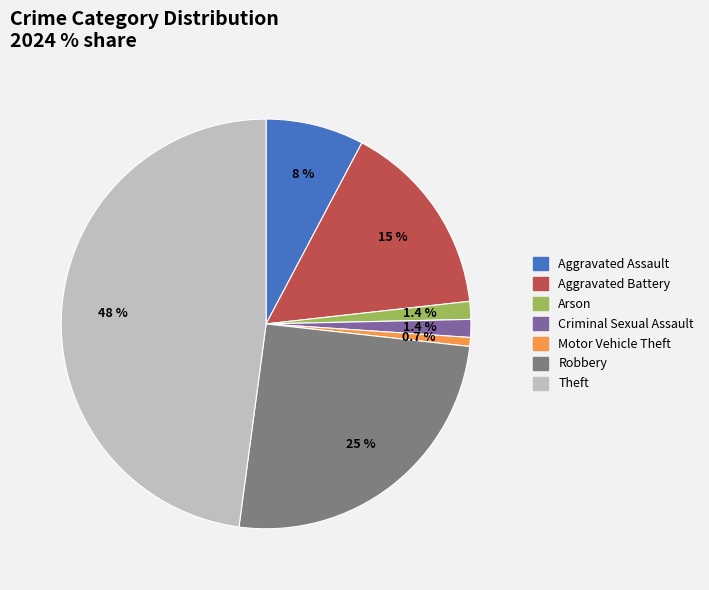

Is there any slice that represents more than half of the pie?

No